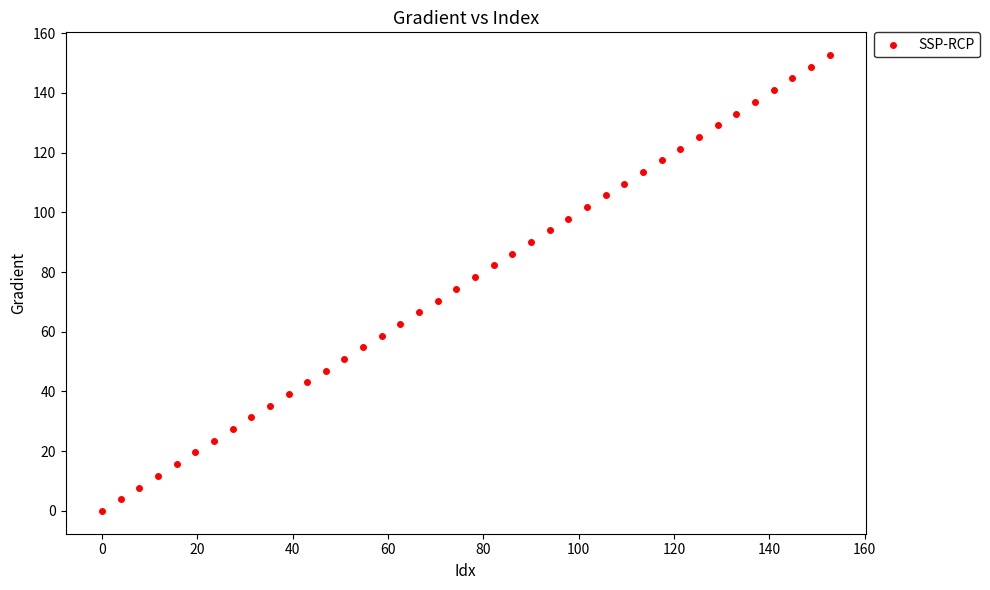

What is the range of X values (max minus min)?

152.6